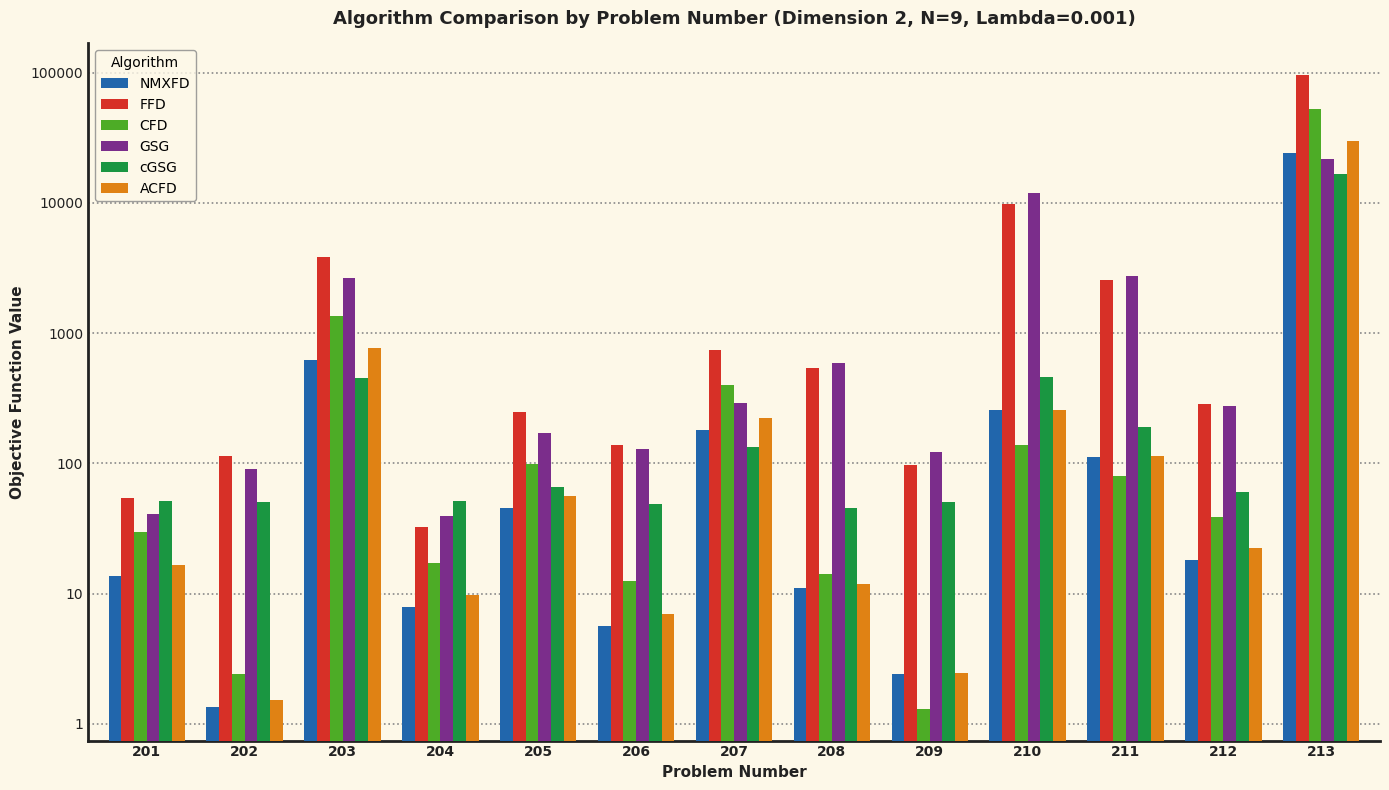

Is the value of cGSG at 207 greater than the value of FFD at 205?

No